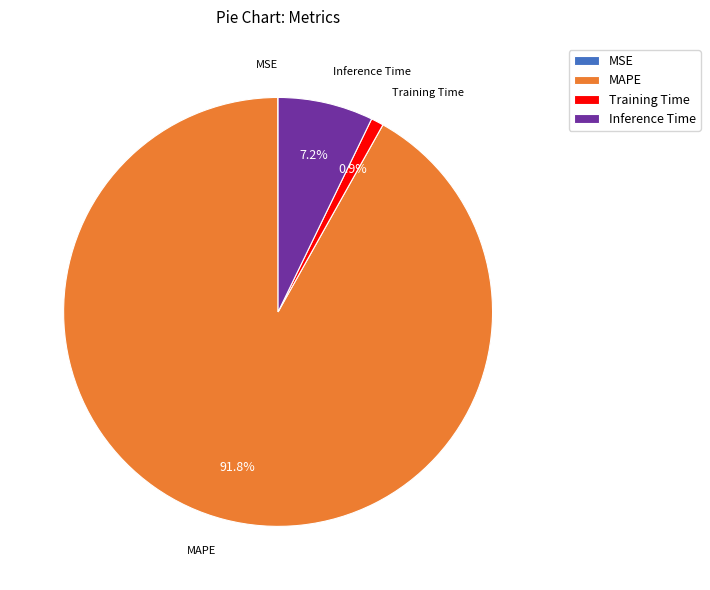

Between MAPE and Inference Time, which is larger?

MAPE